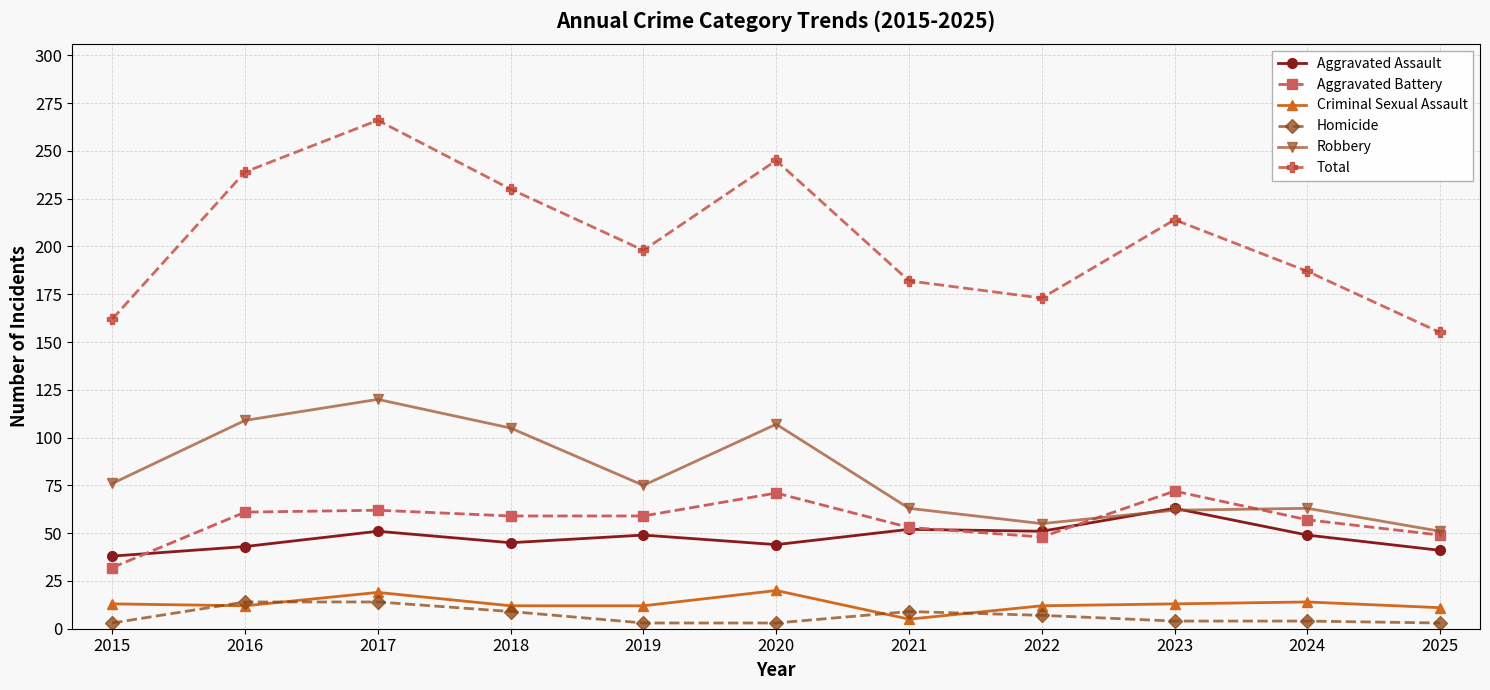

True or false: Robbery and Homicide intersect in this chart.

False